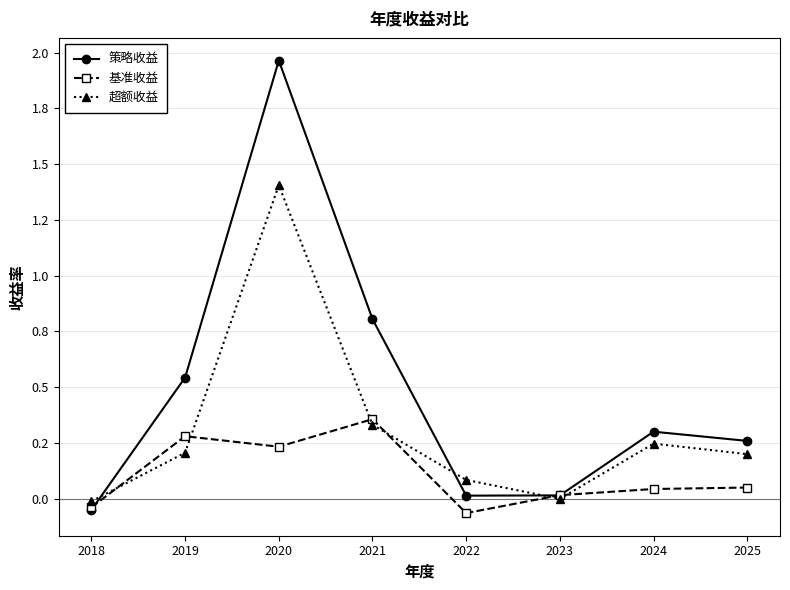

Reading right to left, extract all data points from this chart.

策略收益: 0.3	0.3	0.0	0.0	0.8	2.0	0.5	-0.1
基准收益: 0.0	0.0	0.0	-0.1	0.4	0.2	0.3	-0.0
超额收益: 0.2	0.2	-0.0	0.1	0.3	1.4	0.2	-0.0